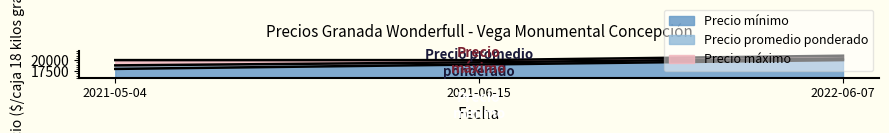

What position from the right is 2021-05-04?

3